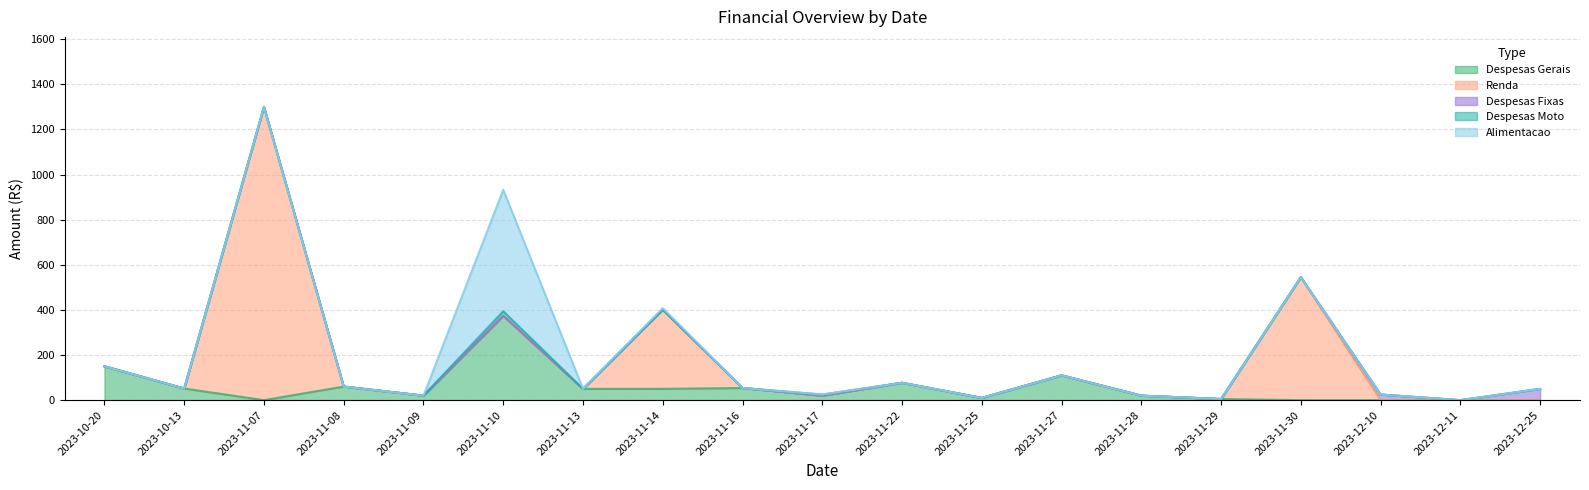

Is it true that Alimentacao equals 317.3 at 2023-12-25?

False